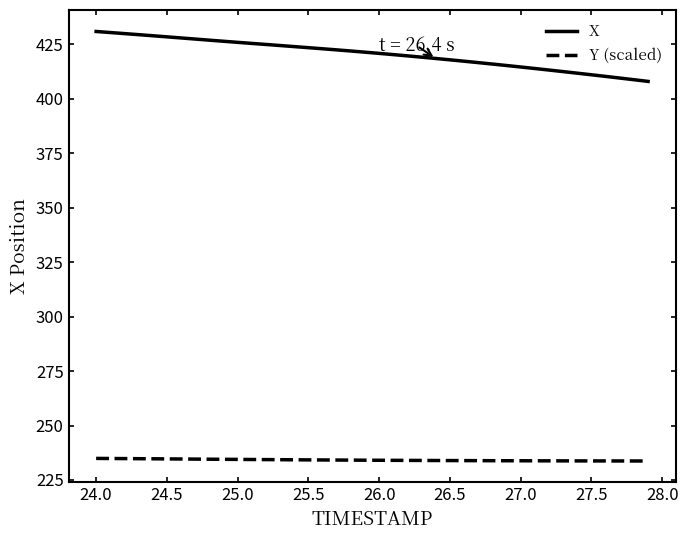

True or false: Y (scaled) and X intersect in this chart.

False